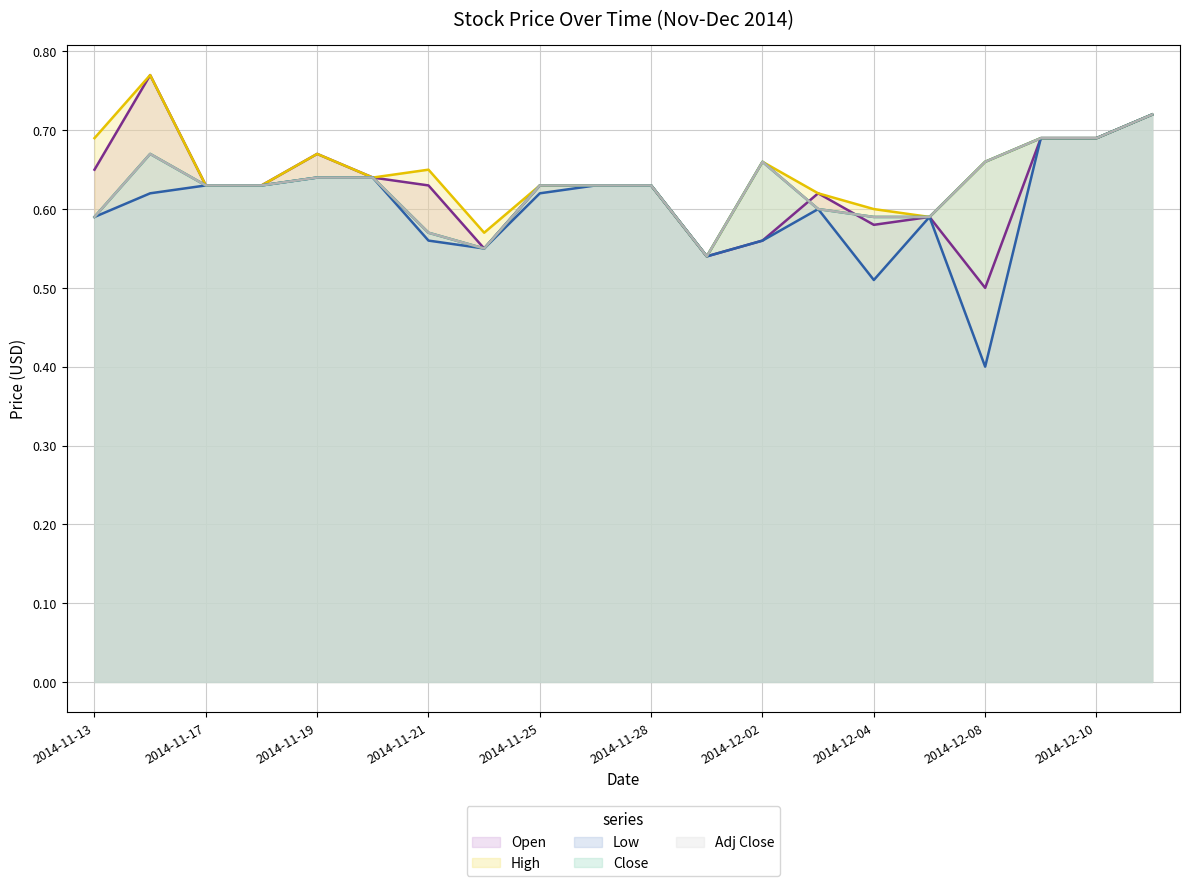

Reading left to right, transcribe all the data shown in this chart.

Open: 2014-11-13=0.7	2014-11-14=0.8	2014-11-17=0.6	2014-11-18=0.6	2014-11-19=0.7	2014-11-20=0.6	2014-11-21=0.6	2014-11-24=0.6	2014-11-25=0.6	2014-11-26=0.6	2014-11-28=0.6	2014-12-01=0.5	2014-12-02=0.6	2014-12-03=0.6	2014-12-04=0.6	2014-12-05=0.6	2014-12-08=0.5	2014-12-09=0.7	2014-12-10=0.7	2014-12-11=0.7
High: 2014-11-13=0.7	2014-11-14=0.8	2014-11-17=0.6	2014-11-18=0.6	2014-11-19=0.7	2014-11-20=0.6	2014-11-21=0.7	2014-11-24=0.6	2014-11-25=0.6	2014-11-26=0.6	2014-11-28=0.6	2014-12-01=0.5	2014-12-02=0.7	2014-12-03=0.6	2014-12-04=0.6	2014-12-05=0.6	2014-12-08=0.7	2014-12-09=0.7	2014-12-10=0.7	2014-12-11=0.7
Low: 2014-11-13=0.6	2014-11-14=0.6	2014-11-17=0.6	2014-11-18=0.6	2014-11-19=0.6	2014-11-20=0.6	2014-11-21=0.6	2014-11-24=0.6	2014-11-25=0.6	2014-11-26=0.6	2014-11-28=0.6	2014-12-01=0.5	2014-12-02=0.6	2014-12-03=0.6	2014-12-04=0.5	2014-12-05=0.6	2014-12-08=0.4	2014-12-09=0.7	2014-12-10=0.7	2014-12-11=0.7
Close: 2014-11-13=0.6	2014-11-14=0.7	2014-11-17=0.6	2014-11-18=0.6	2014-11-19=0.6	2014-11-20=0.6	2014-11-21=0.6	2014-11-24=0.6	2014-11-25=0.6	2014-11-26=0.6	2014-11-28=0.6	2014-12-01=0.5	2014-12-02=0.7	2014-12-03=0.6	2014-12-04=0.6	2014-12-05=0.6	2014-12-08=0.7	2014-12-09=0.7	2014-12-10=0.7	2014-12-11=0.7
Adj Close: 2014-11-13=0.6	2014-11-14=0.7	2014-11-17=0.6	2014-11-18=0.6	2014-11-19=0.6	2014-11-20=0.6	2014-11-21=0.6	2014-11-24=0.6	2014-11-25=0.6	2014-11-26=0.6	2014-11-28=0.6	2014-12-01=0.5	2014-12-02=0.7	2014-12-03=0.6	2014-12-04=0.6	2014-12-05=0.6	2014-12-08=0.7	2014-12-09=0.7	2014-12-10=0.7	2014-12-11=0.7